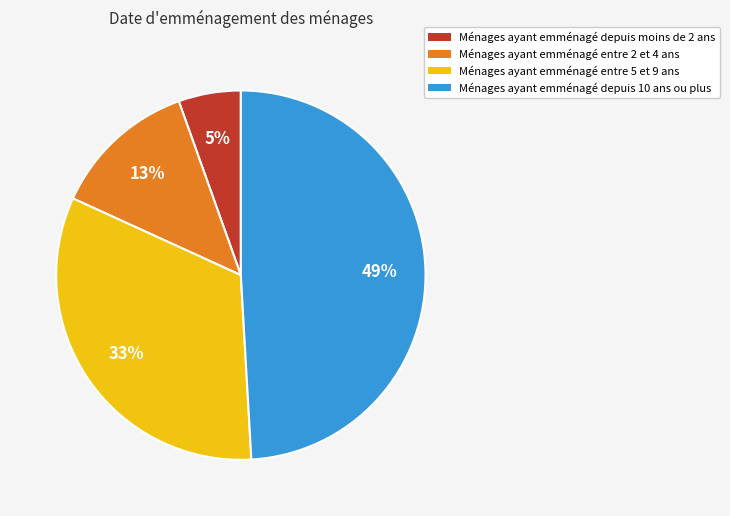

To the nearest percent, what is the difference between the largest and smallest slice percentages?

44%